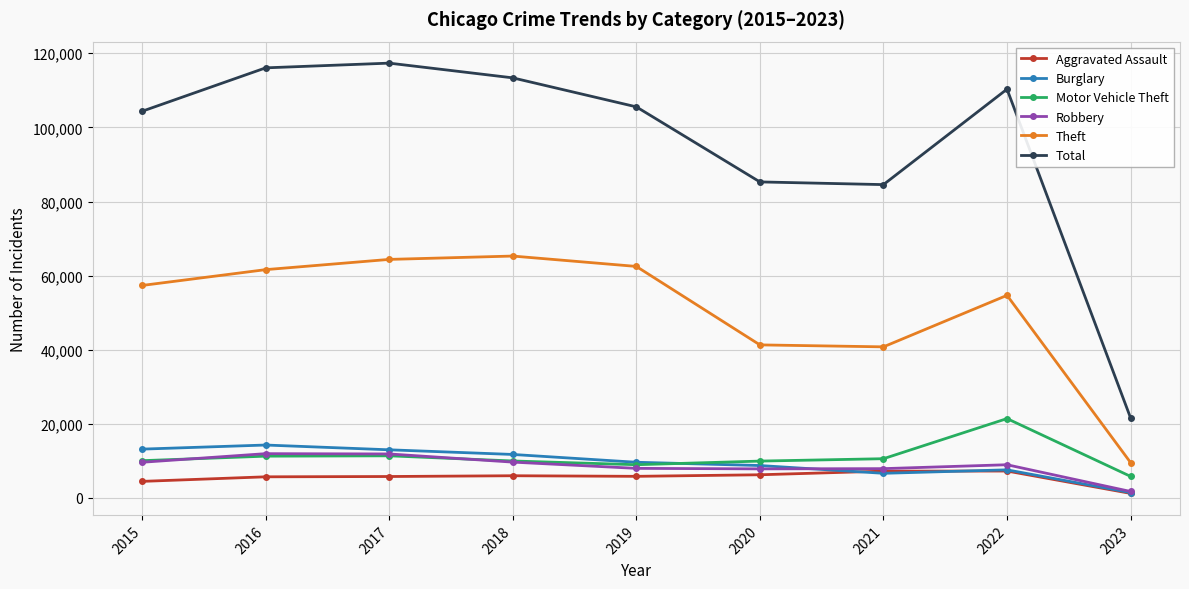

What is the approximate value of Burglary at 2020, to the nearest 10?

8760